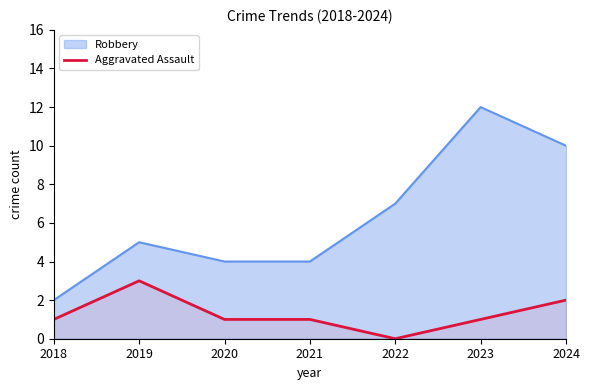

What is the difference between the second highest and minimum values in the Robbery series?

8